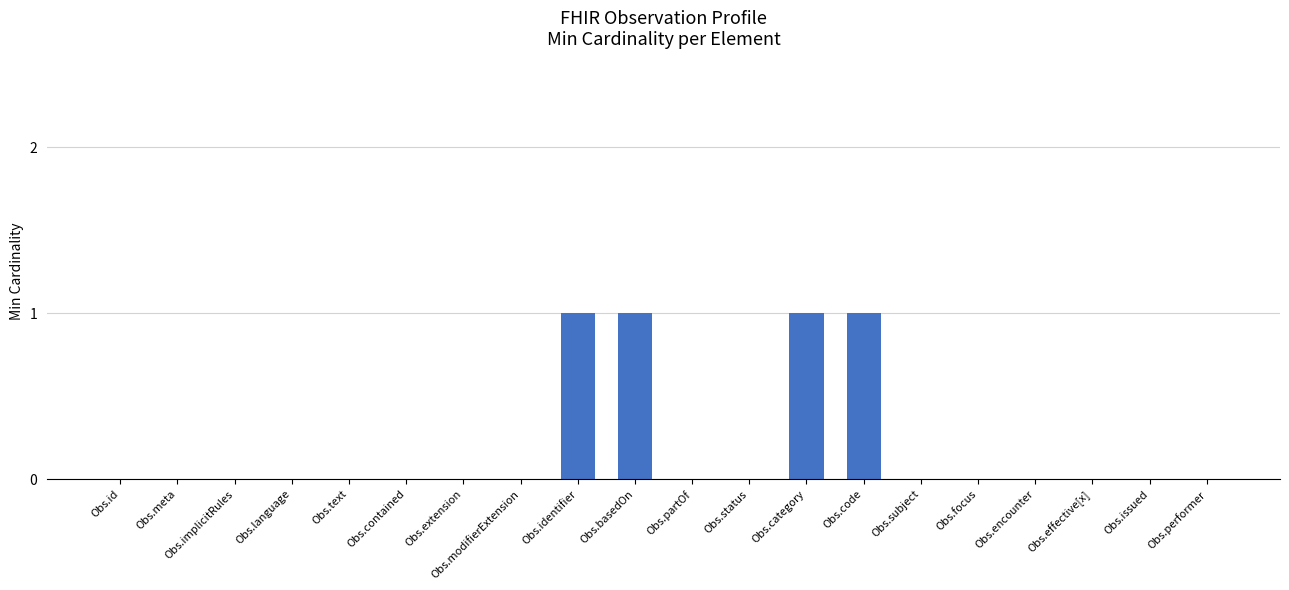

What is the sum of all values?

4